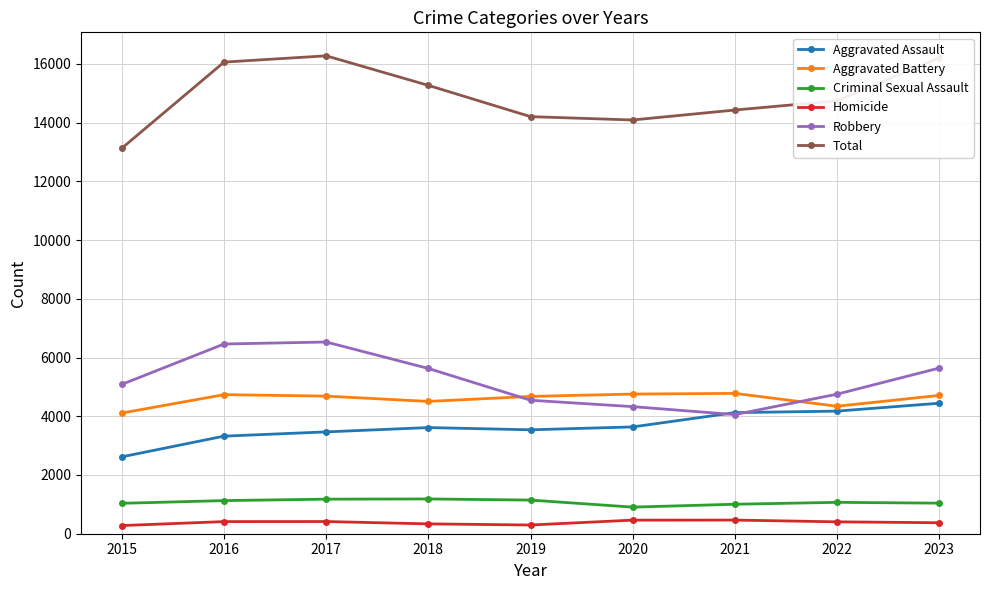

True or false: Criminal Sexual Assault and Aggravated Battery intersect in this chart.

False